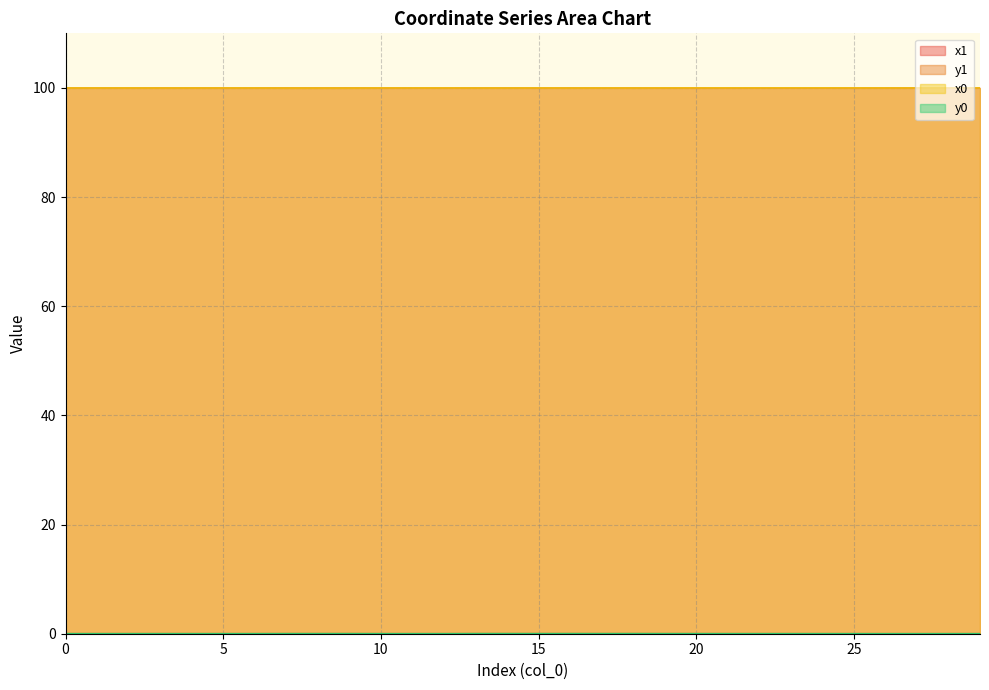

Reading left to right, what are all the values shown in this chart?

x1: 0=100.0	1=100.0	2=100.0	3=100.0	4=100.0	5=100.0	6=100.0	7=100.0	8=100.0	9=100.0	10=100.0	11=100.0	12=100.0	13=100.0	14=100.0	15=100.0	16=100.0	17=100.0	18=100.0	19=100.0	20=100.0	21=100.0	22=100.0	23=100.0	24=100.0	25=100.0	26=100.0	27=100.0	28=100.0	29=100.0
y1: 0=0.0	1=0.0	2=0.0	3=0.0	4=0.0	5=0.0	6=0.0	7=0.0	8=0.0	9=0.0	10=0.0	11=0.0	12=0.0	13=0.0	14=0.0	15=0.0	16=0.0	17=0.0	18=0.0	19=0.0	20=0.0	21=0.0	22=0.0	23=0.0	24=0.0	25=0.0	26=0.0	27=0.0	28=0.0	29=0.0
x0: 0=100.0	1=100.0	2=100.0	3=100.0	4=100.0	5=100.0	6=100.0	7=100.0	8=100.0	9=100.0	10=100.0	11=100.0	12=100.0	13=100.0	14=100.0	15=100.0	16=100.0	17=100.0	18=100.0	19=100.0	20=100.0	21=100.0	22=100.0	23=100.0	24=100.0	25=100.0	26=100.0	27=100.0	28=100.0	29=100.0
y0: 0=0.0	1=0.0	2=0.0	3=0.0	4=0.0	5=0.0	6=0.0	7=0.0	8=0.0	9=0.0	10=0.0	11=0.0	12=0.0	13=0.0	14=0.0	15=0.0	16=0.0	17=0.0	18=0.0	19=0.0	20=0.0	21=0.0	22=0.0	23=0.0	24=0.0	25=0.0	26=0.0	27=0.0	28=0.0	29=0.0